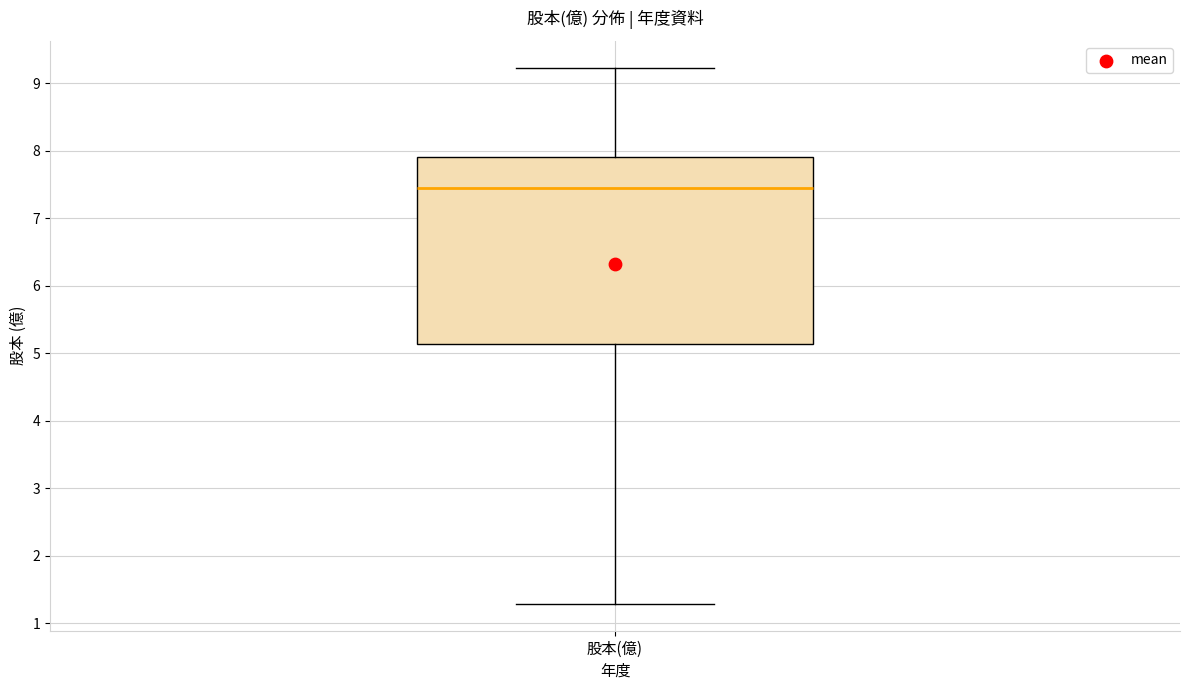

Where does the median line of the box for 股本(億) sit on the y-axis? The values are not printed on the chart, so give them approximately, as read against the axis.

7.5